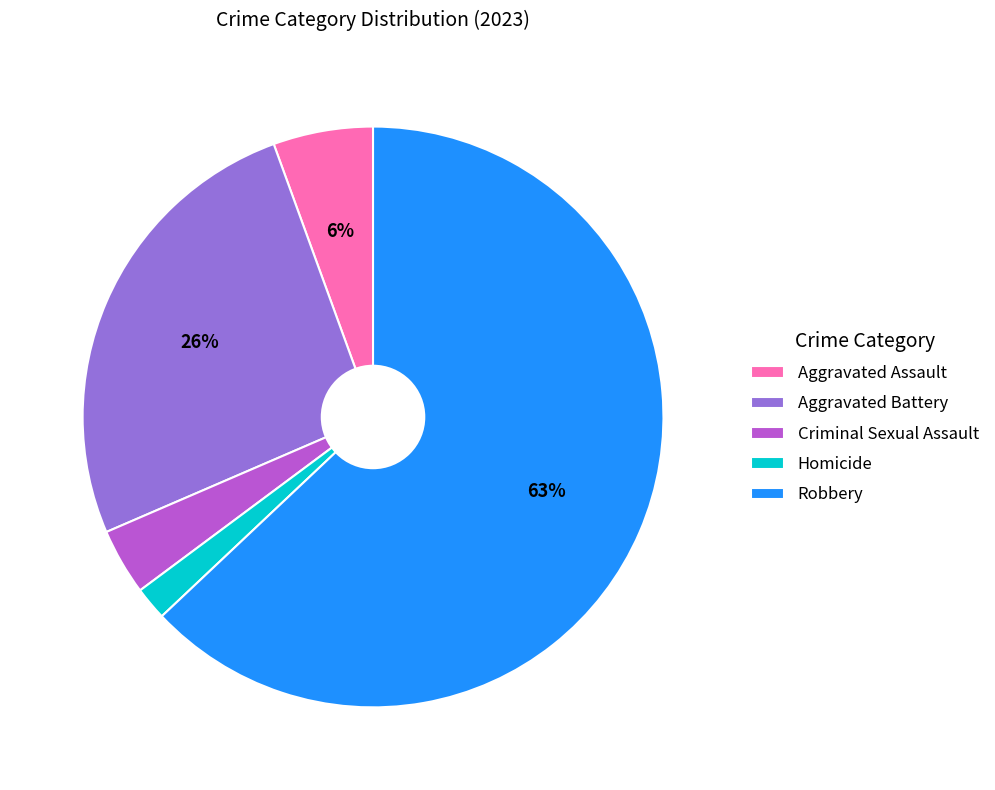

Between Aggravated Battery and Criminal Sexual Assault, which is larger?

Aggravated Battery